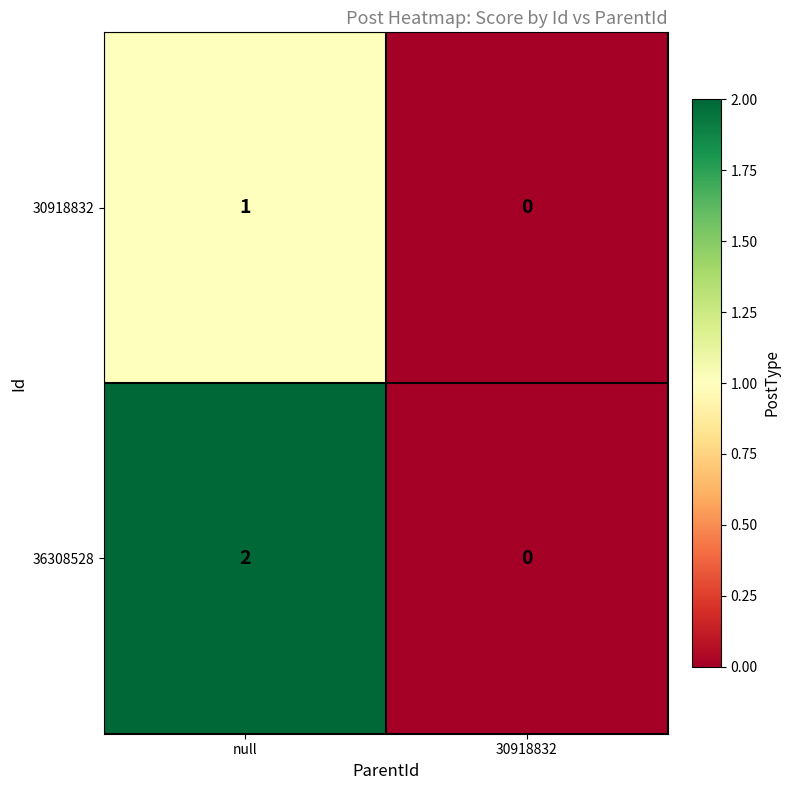

Which series has the largest total across all categories?

36308528